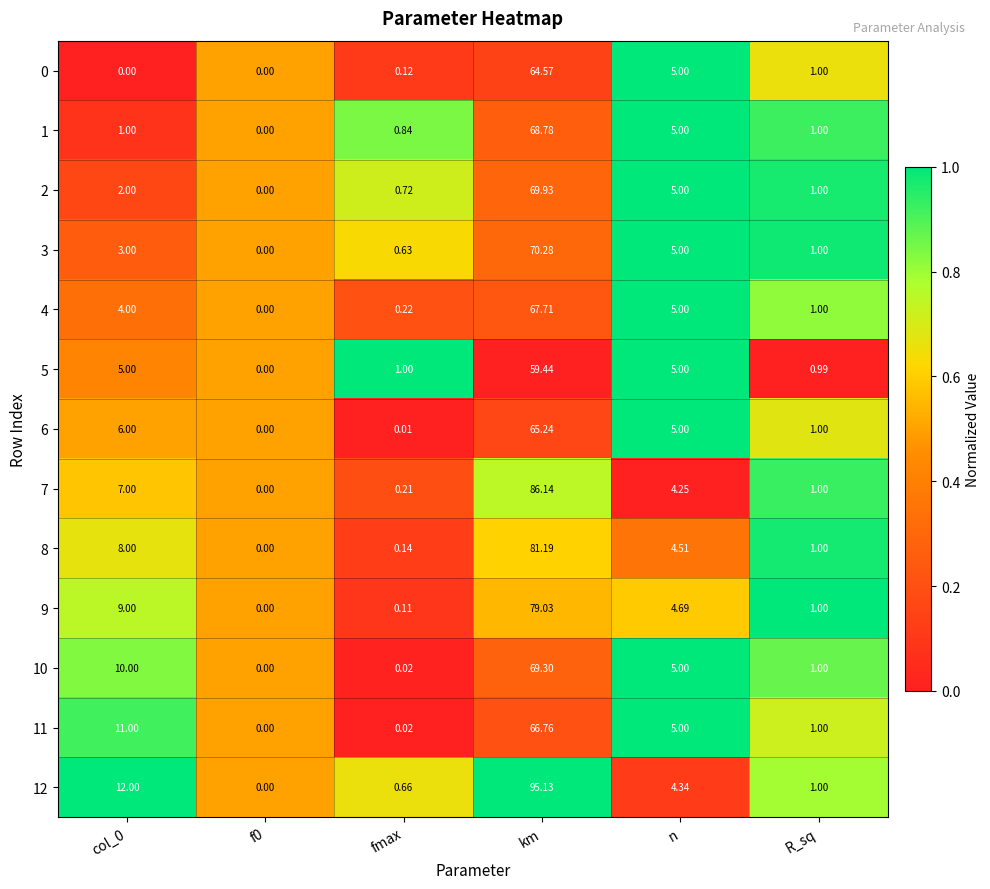

Which label corresponds to the largest value in the chart?

km